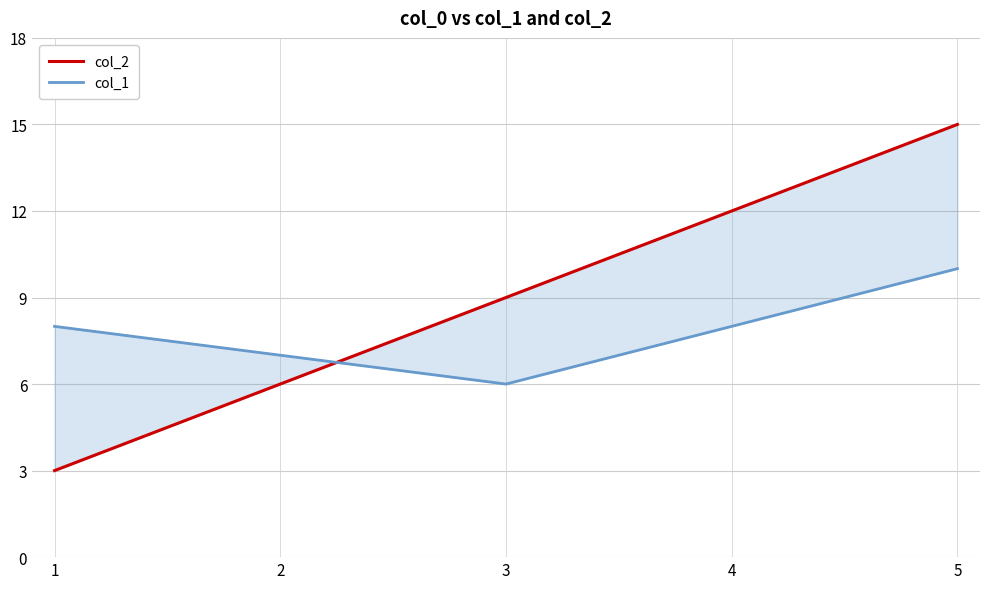

The value of col_2 at 5 is 15. True or false?

True